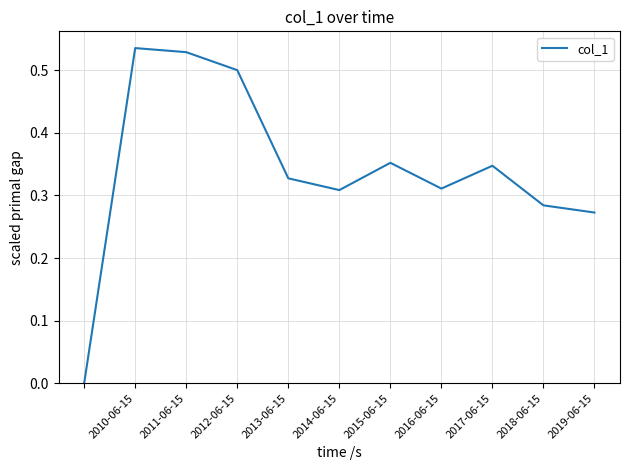

How many interior local valleys (lower than both neighbors) does the data have?

2